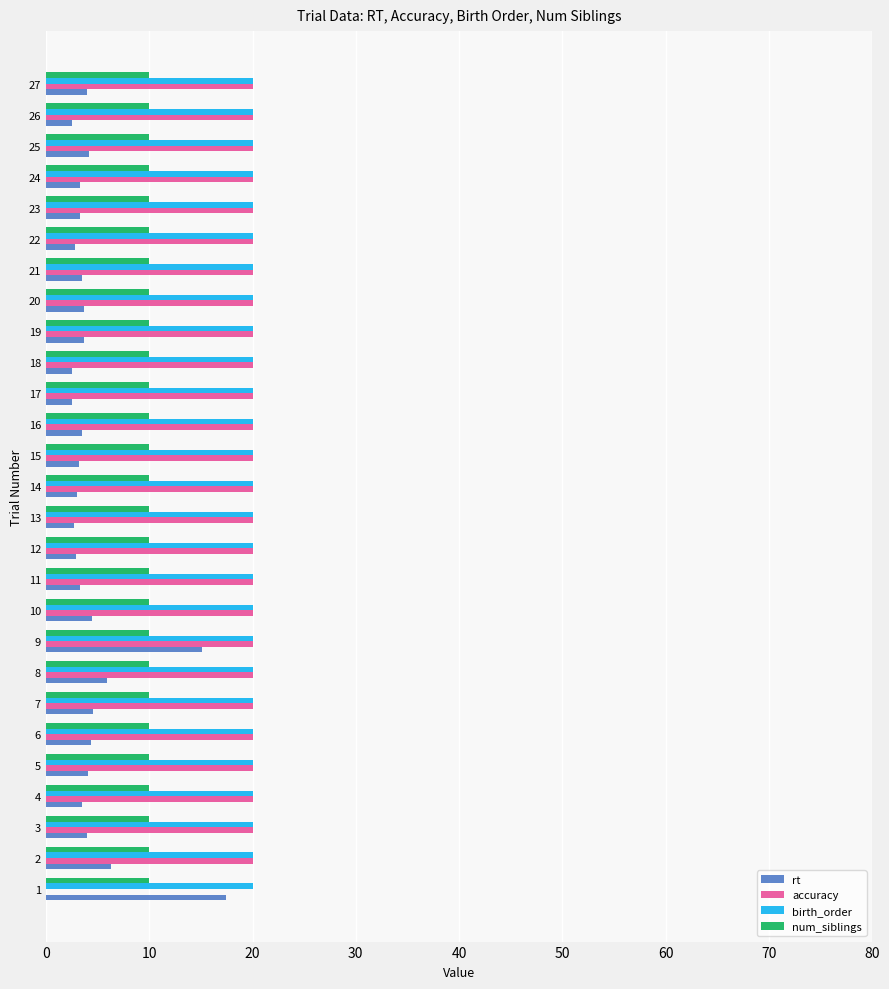

What is the maximum value for num_siblings?

10.0